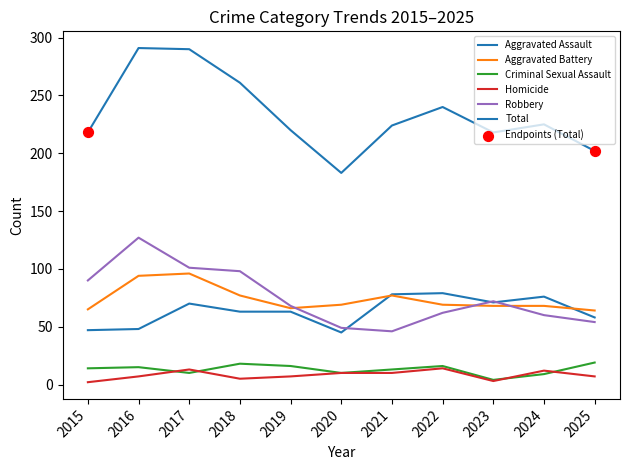

At how many categories does at least one series exceed 115?

11